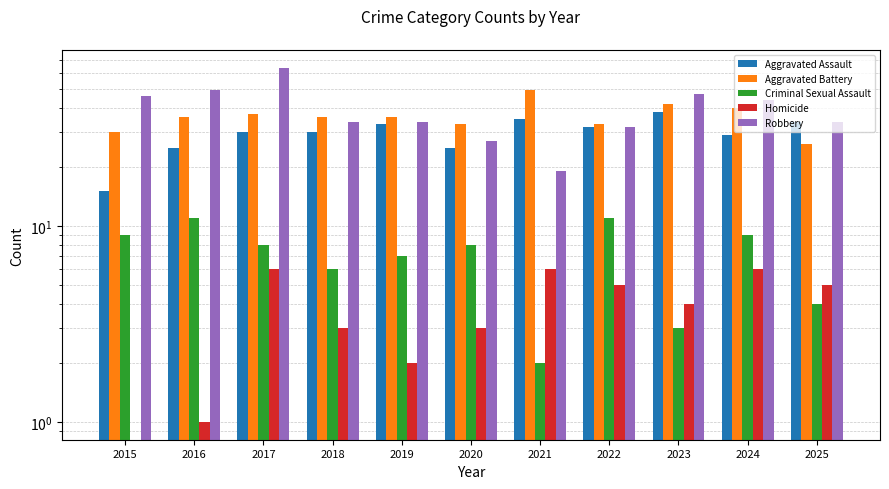

Which series has the largest range (max minus min)?

Robbery